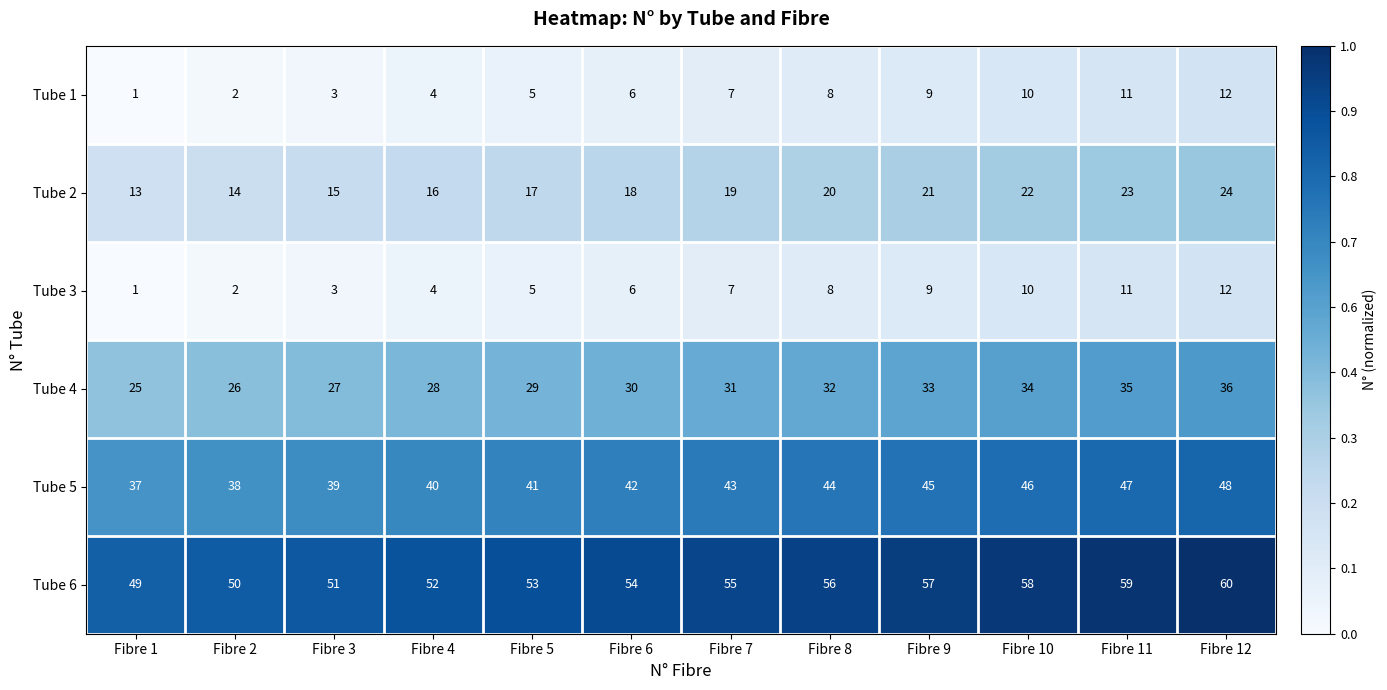

Is it true that Tube 6 equals 24 at Fibre 8?

False